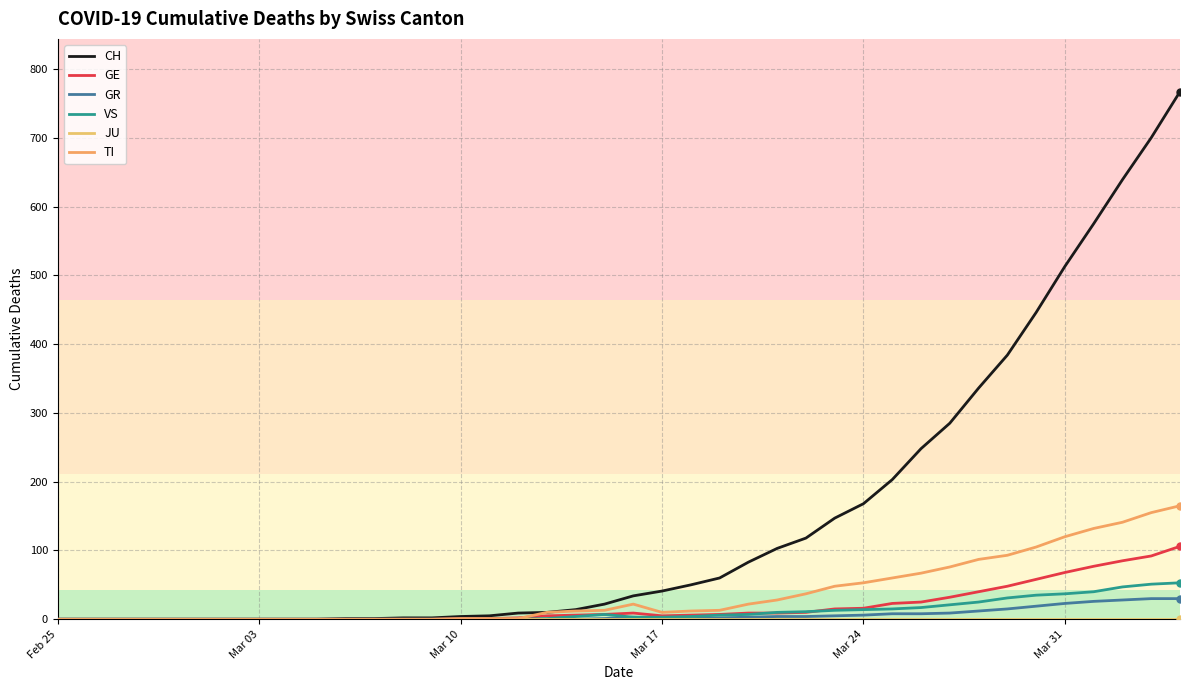

What is the highest value of the CH series?

767